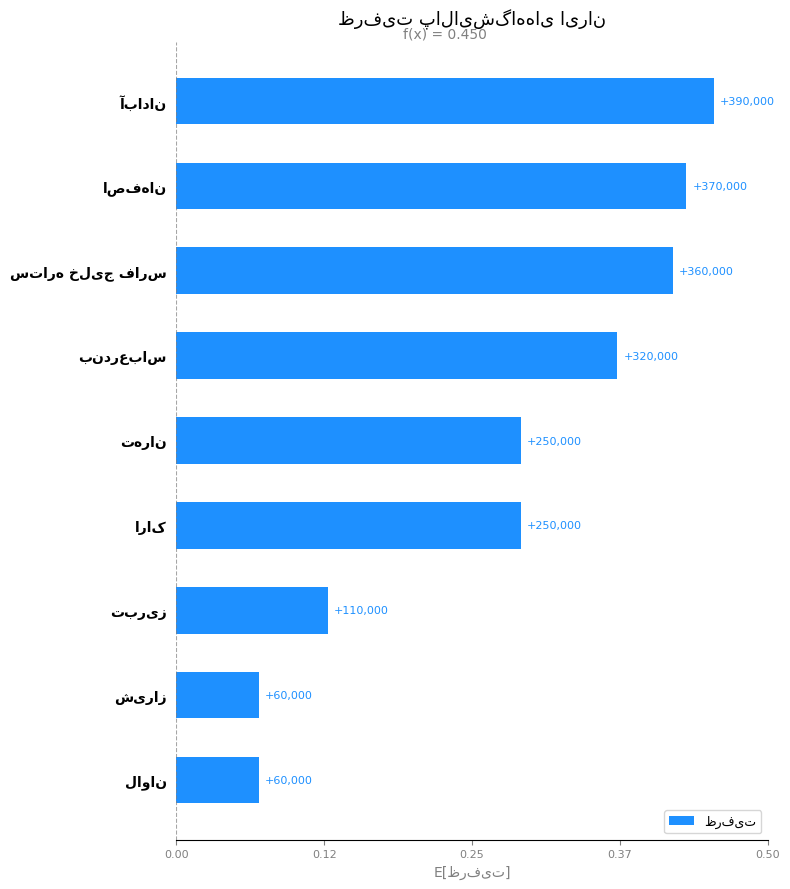

Does the chart contain any negative values?

No